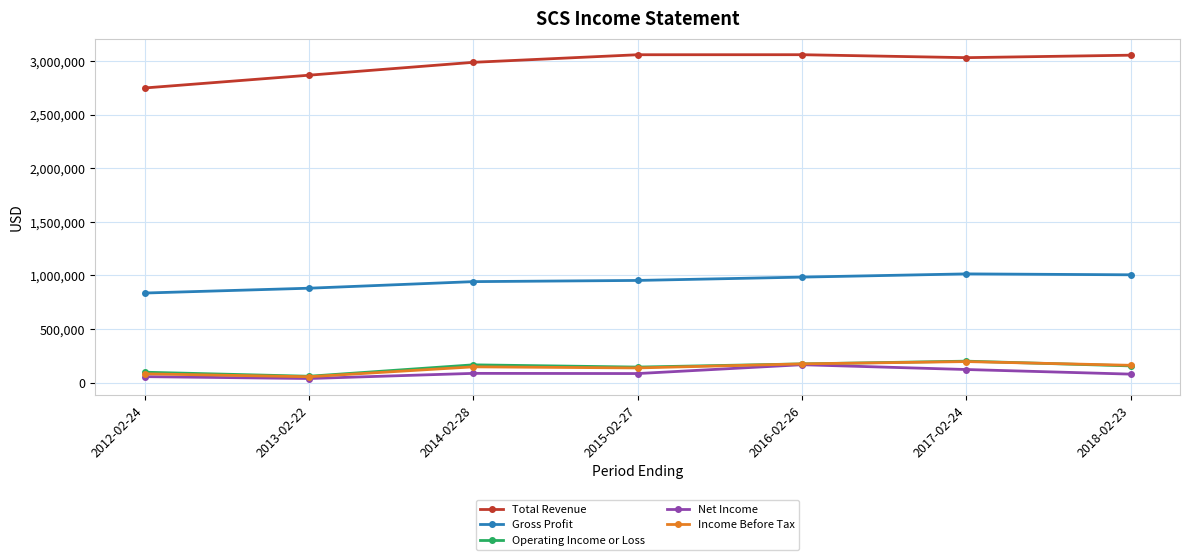

How many lines are shown in the chart?

5